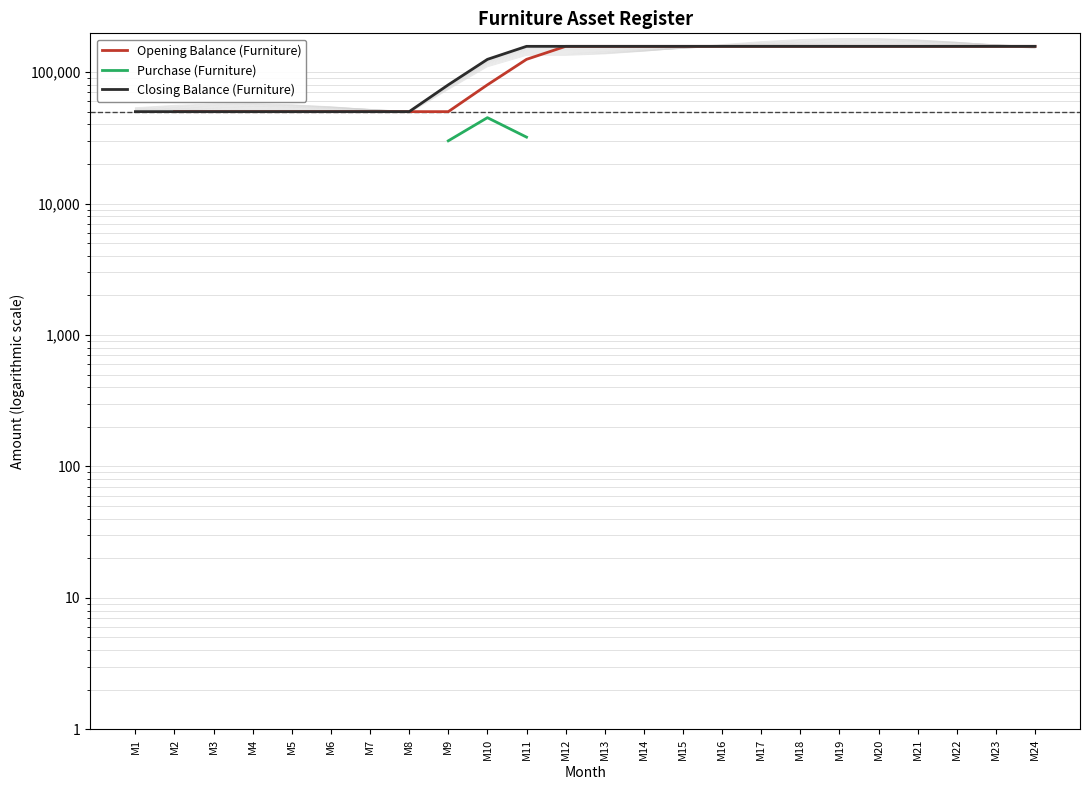

How many distinct data groups are displayed?

3